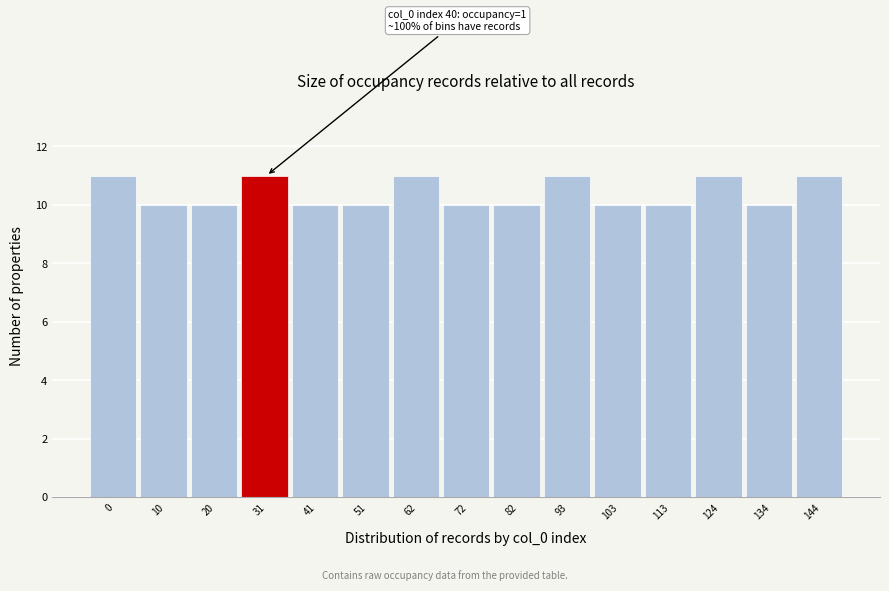

Reading left to right, transcribe all the data shown in this chart.

11	10	10	11	10	10	11	10	10	11	10	10	11	10	11